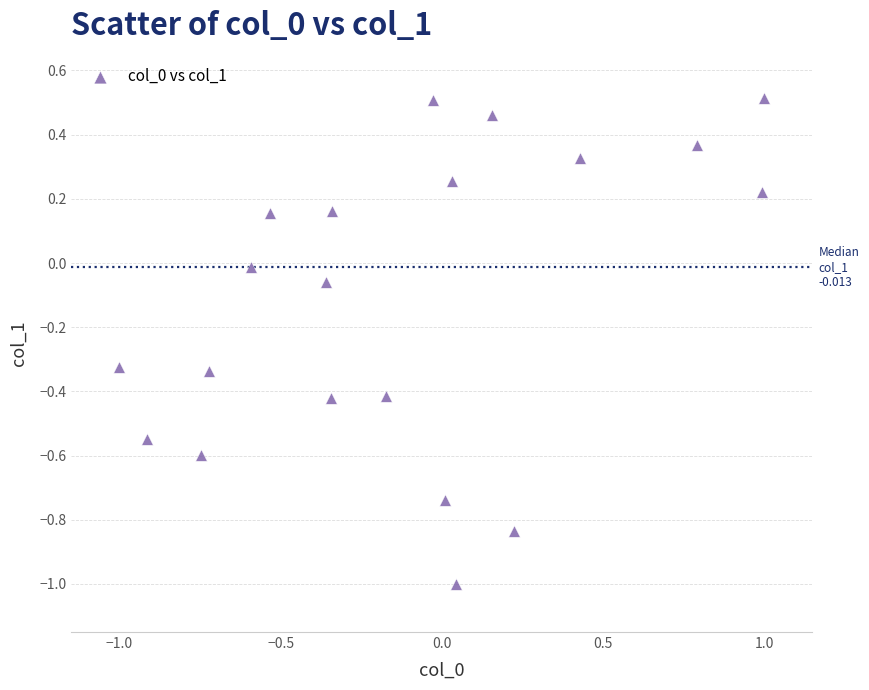

What is the range of X values (max minus min)?

2.0